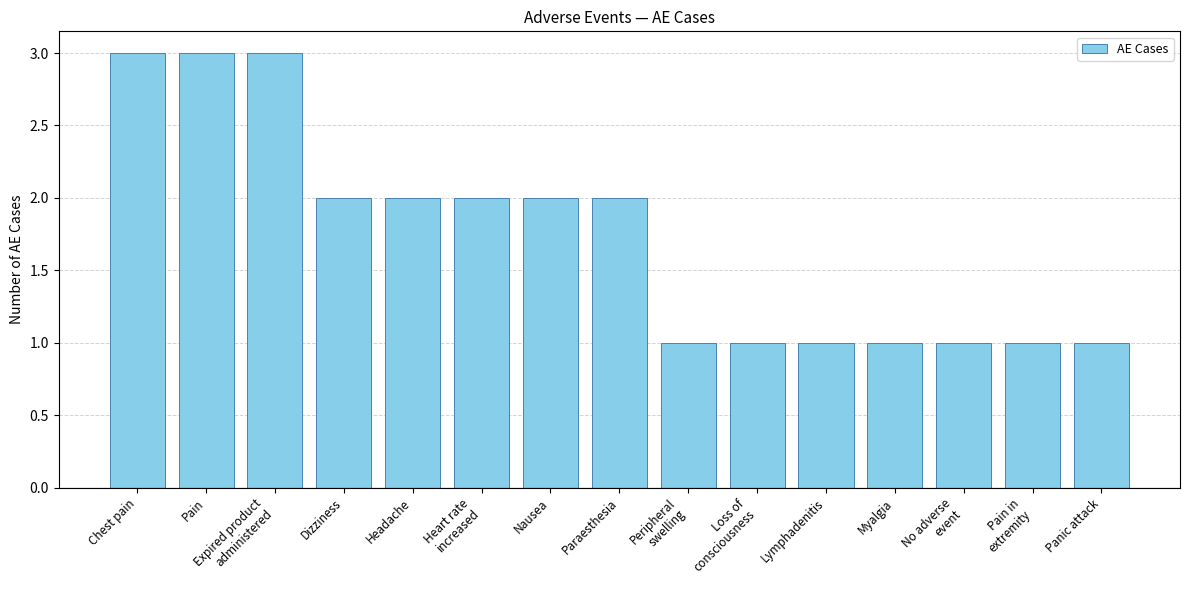

How many categories are shown in the chart?

15